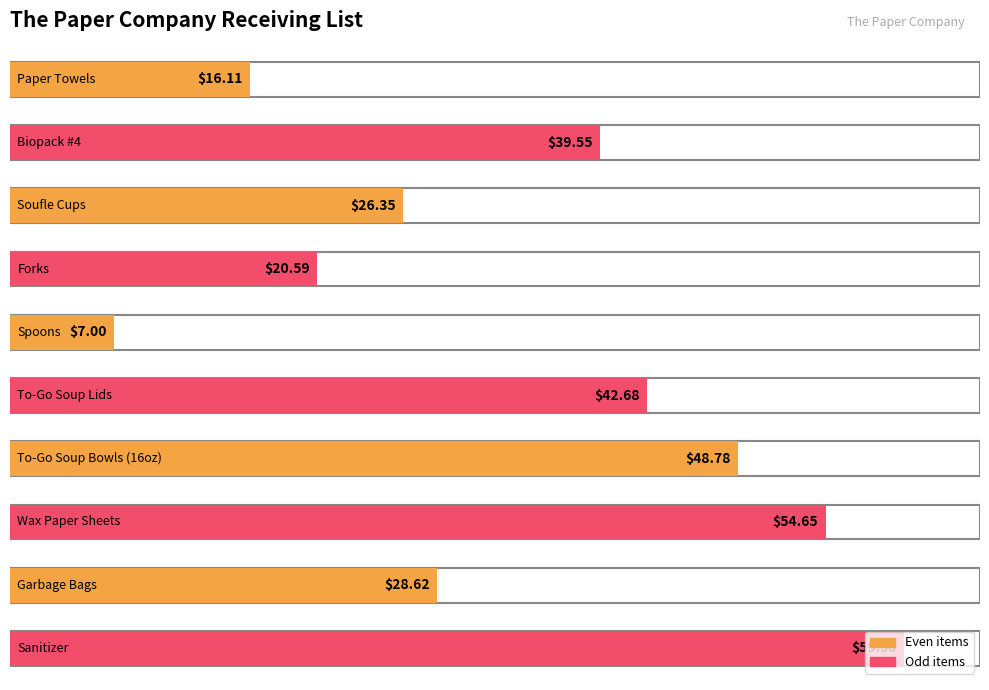

The value at Sanitizer is 59.9. True or false?

True